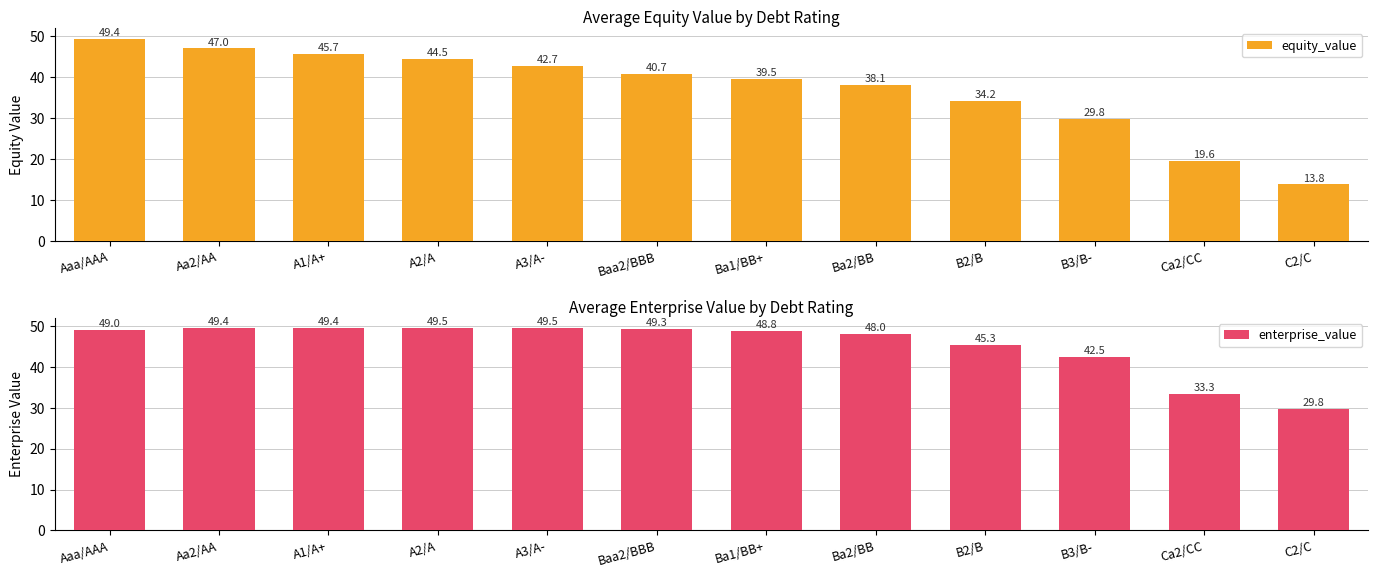

The equity_value series shows 57.1 at B2/B. True or false?

False